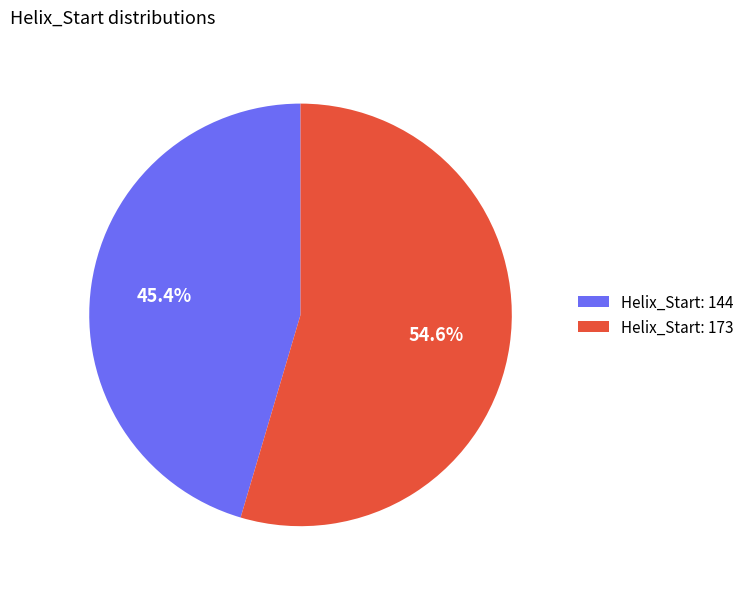

Rank the categories by value from highest to lowest.

Helix_Start: 173, Helix_Start: 144